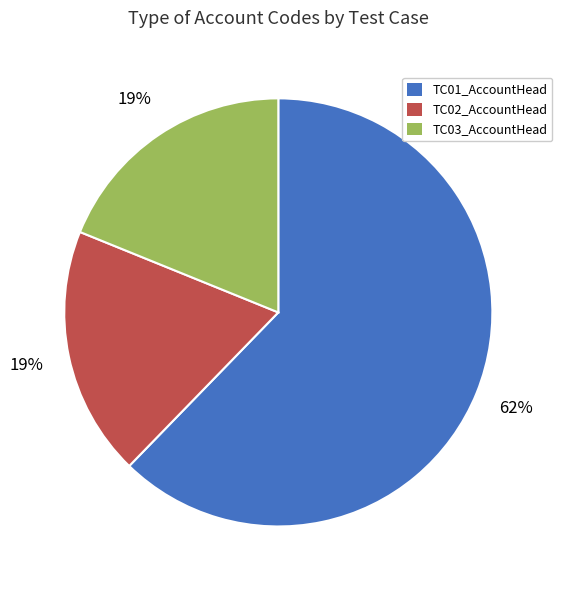

What is the largest slice in the pie chart?

TC01_AccountHead